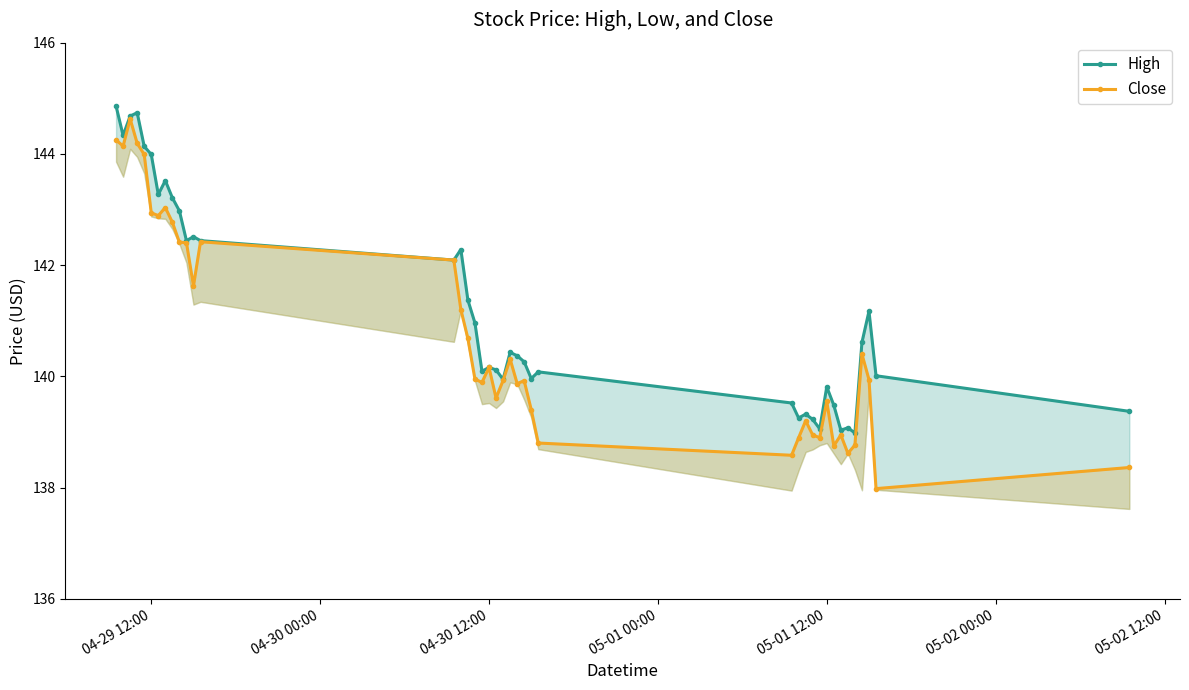

What is the total value across all series at 04-30 12:00?

280.3